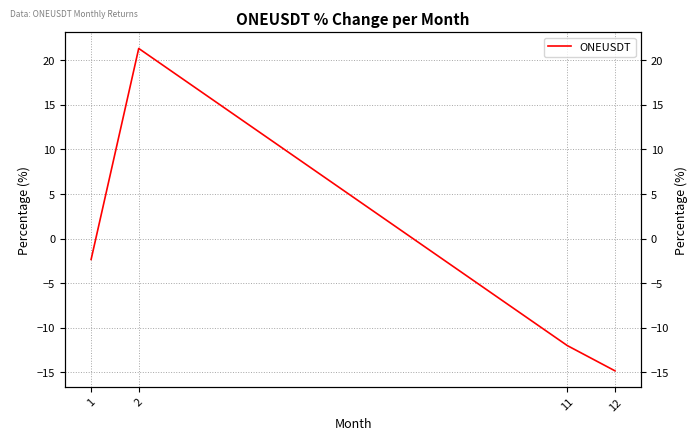

Where is the first local maximum?

2